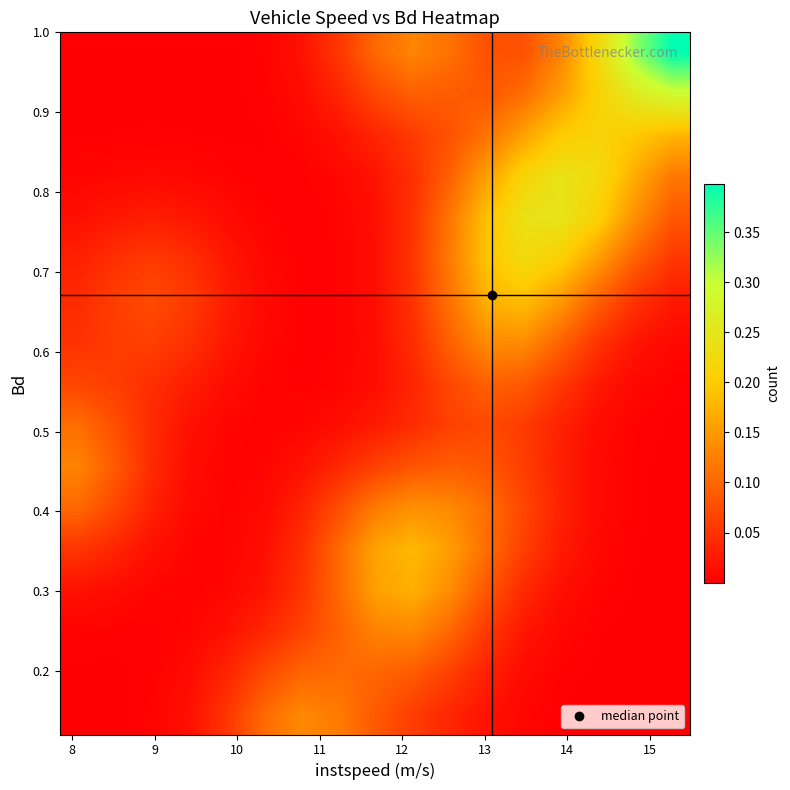

What is the greatest value displayed?

0.4